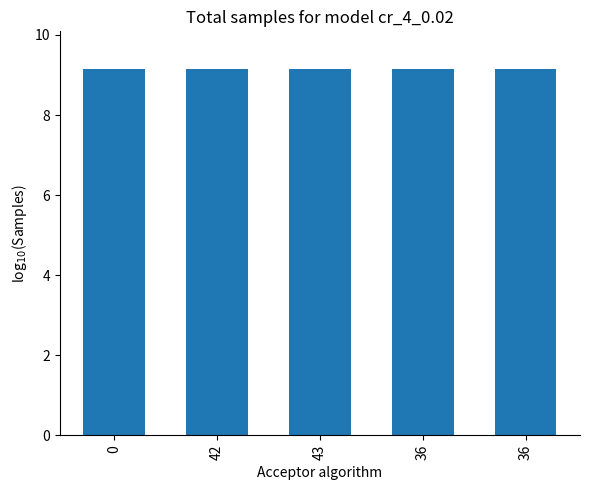

Reading right to left, extract all data points from this chart.

36=9.2	36=9.2	43=9.2	42=9.2	0=9.2